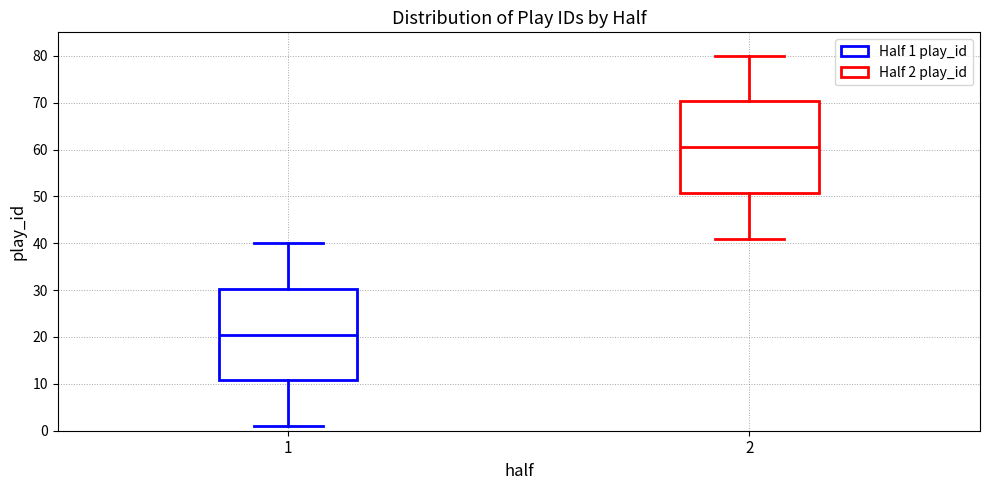

Where does the median line of the box at x = 2 sit on the y-axis? The values are not printed on the chart, so give them approximately, as read against the axis.

61